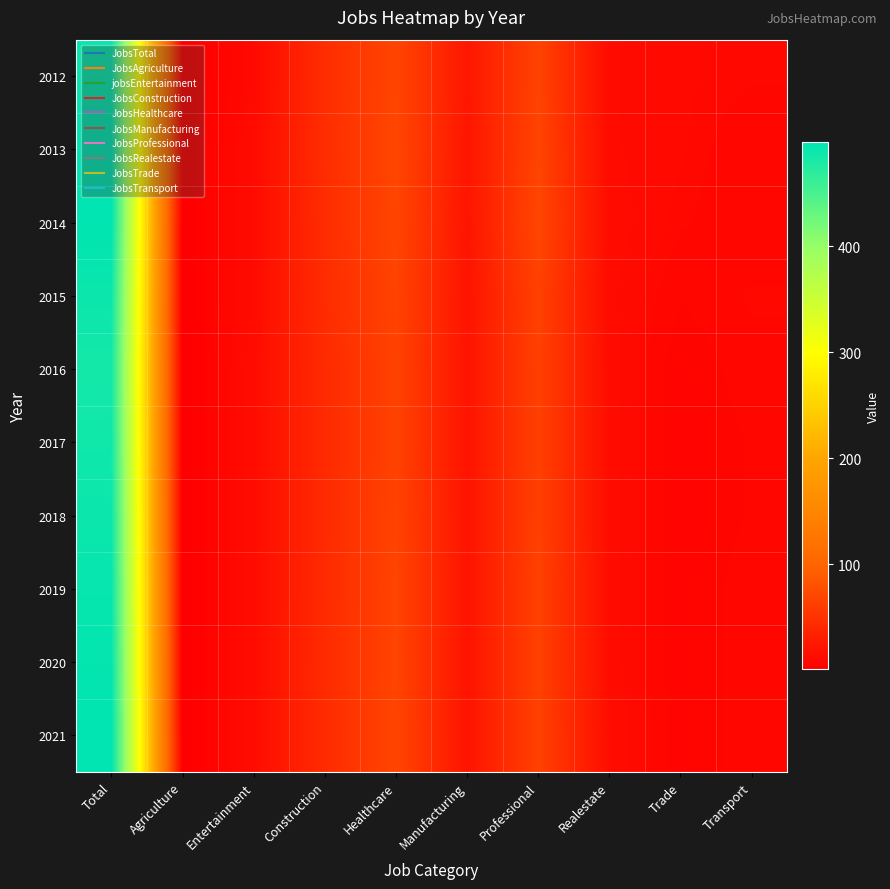

How many data points does each series have?

10